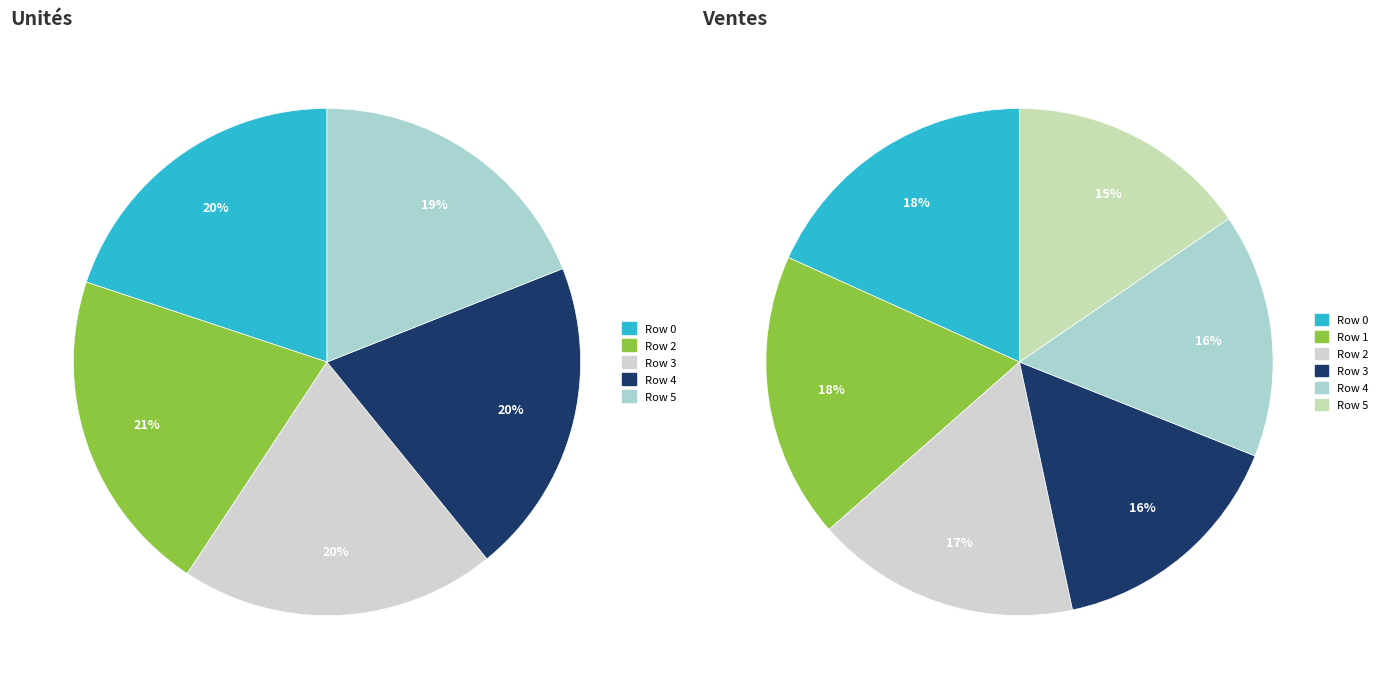

Between Row 3 and Row 4, which is larger?

Row 3